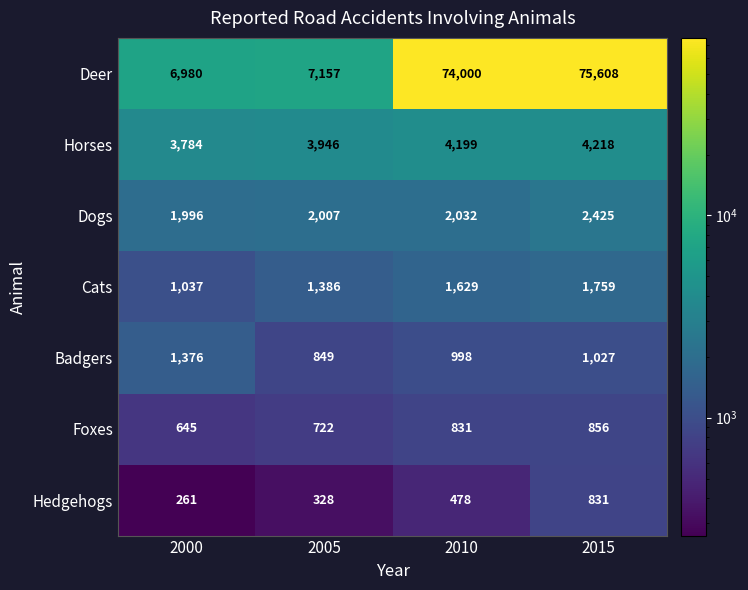

Is it true that Foxes equals 1505 at 2015?

False